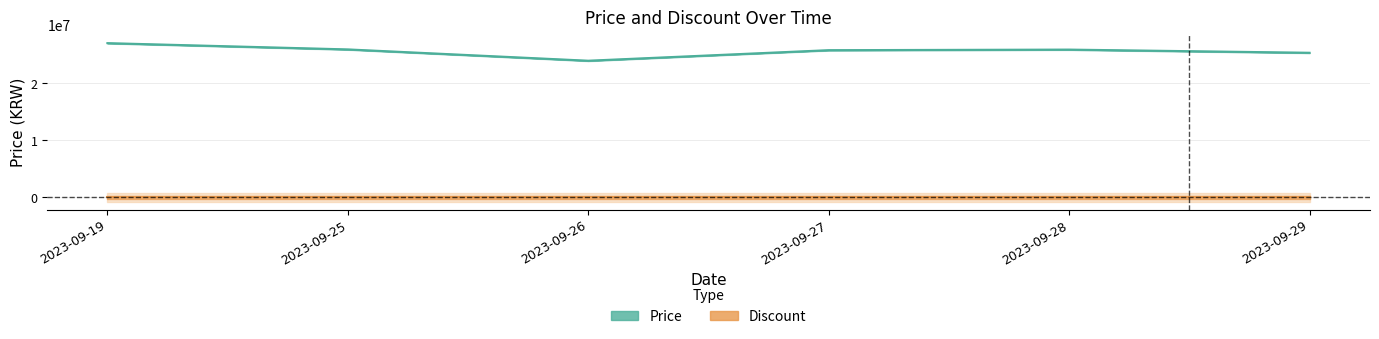

How many points are lower than both their immediate neighbors (excluding endpoints)?

1